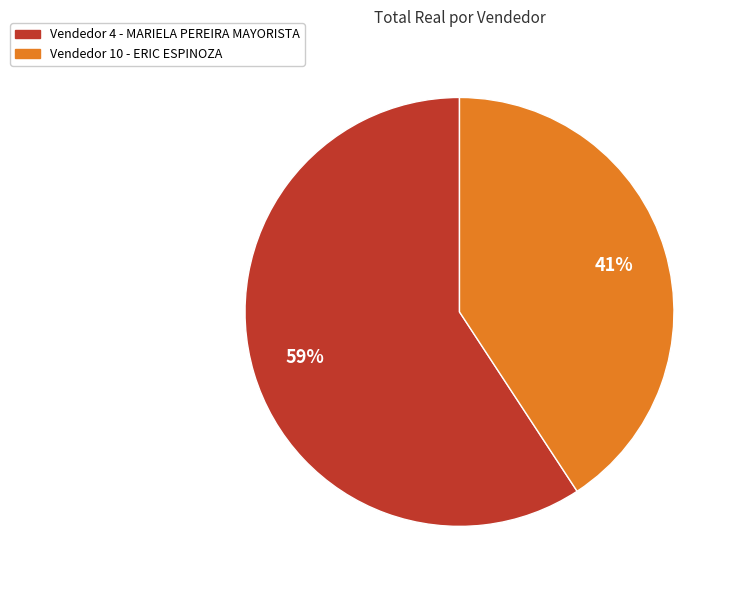

Does any single category account for the majority?

Yes